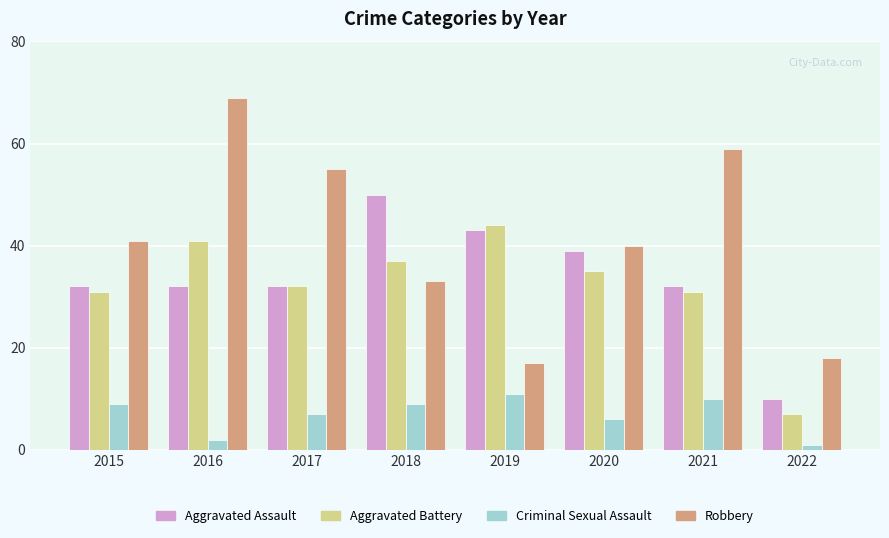

Count the number of data series in this chart.

4